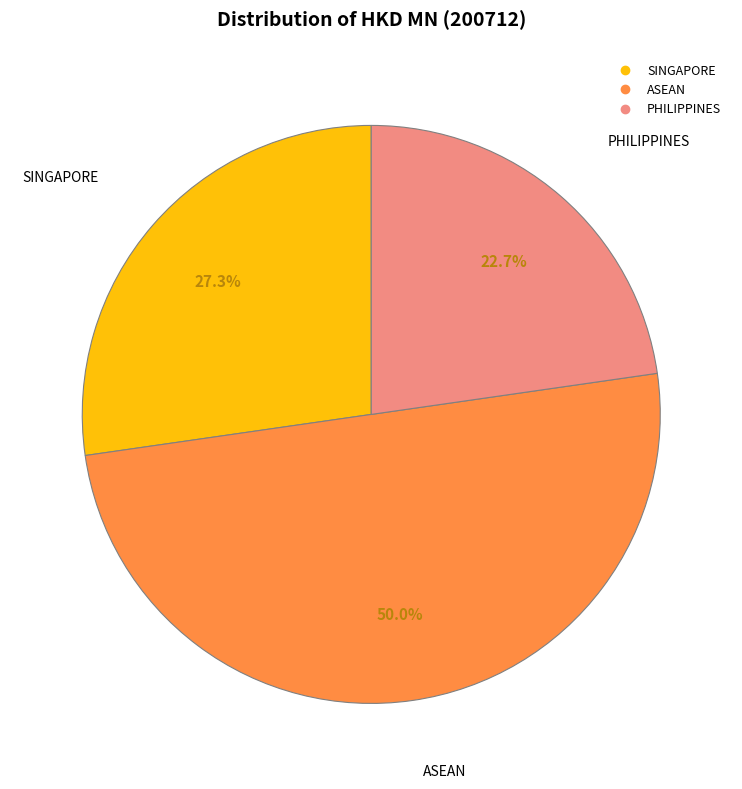

What percentage is the PHILIPPINES slice, to the nearest percent?

23%